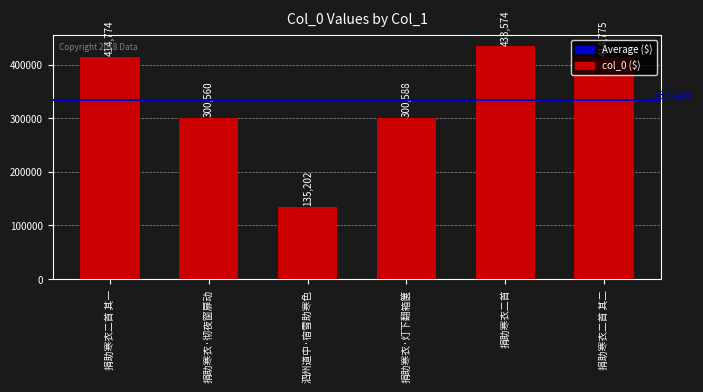

What is the change in value from 捐助寒衣二首 其一 to 泗州道中·宿雪助寒色?

-279572